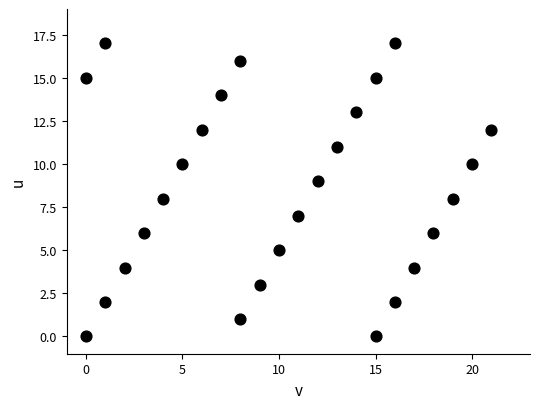

What is the range of X values (max minus min)?

21